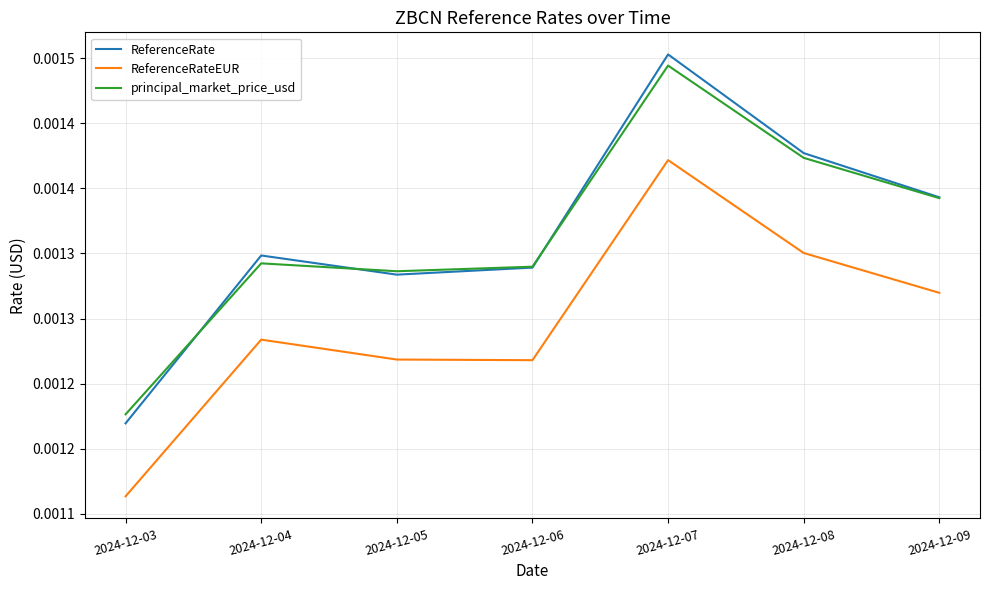

Does the chart display data point markers on the line(s)?

No